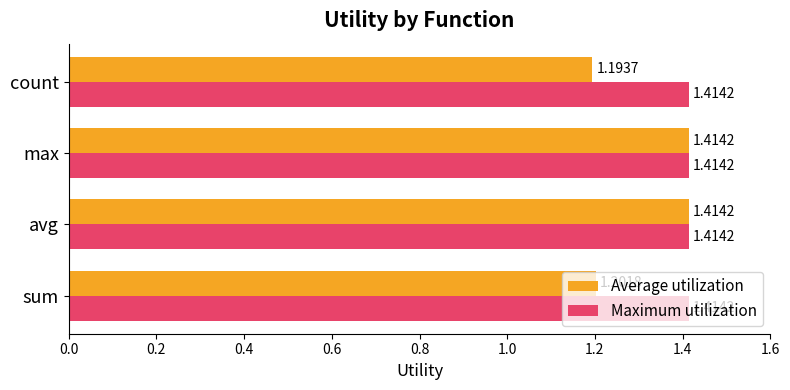

Which series has the widest spread of values?

Average utilization